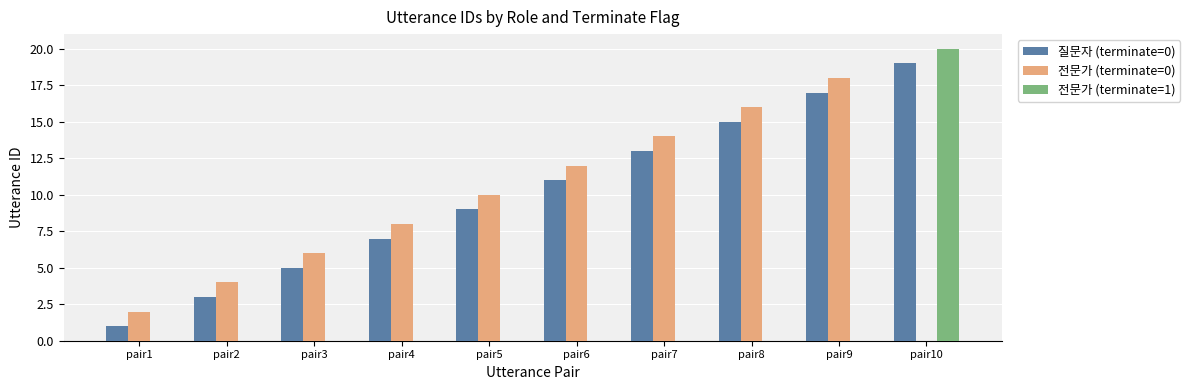

At which category is the sum across all series the highest?

pair10